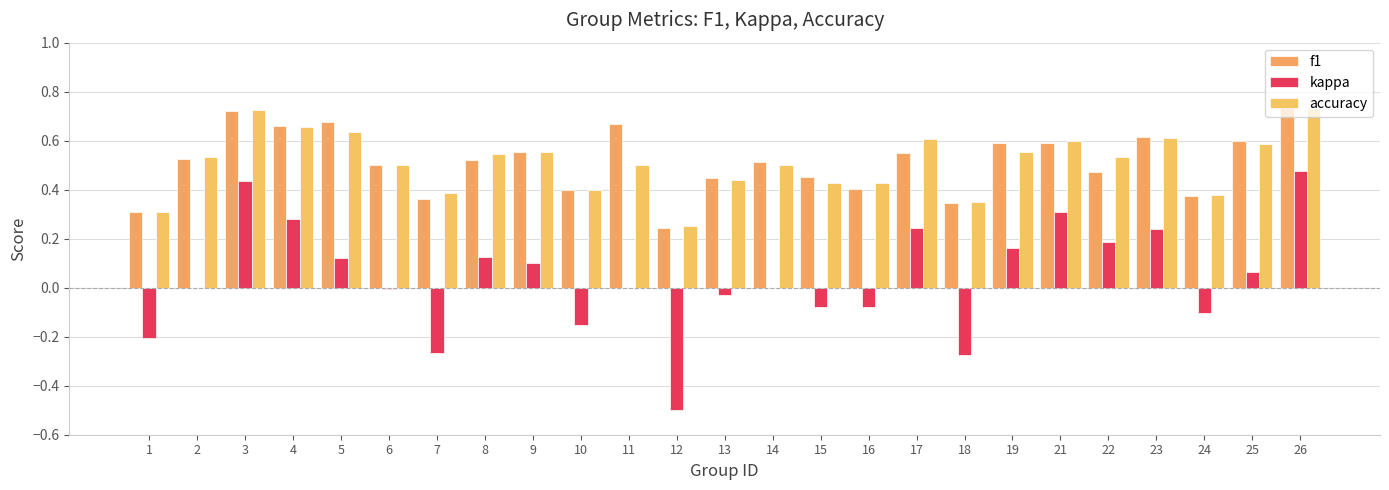

Which series changed the most between 24 and 25?

f1